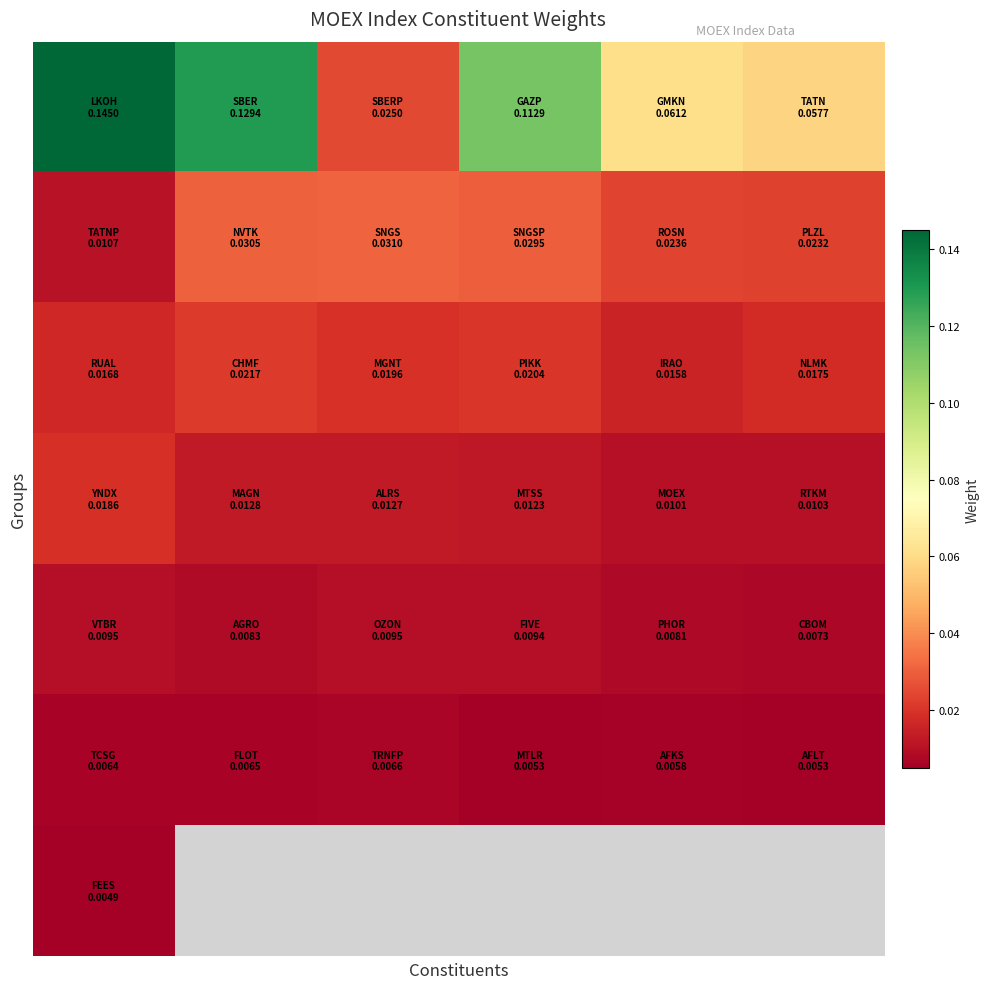

What is the difference between the highest and lowest values at 1?

0.1